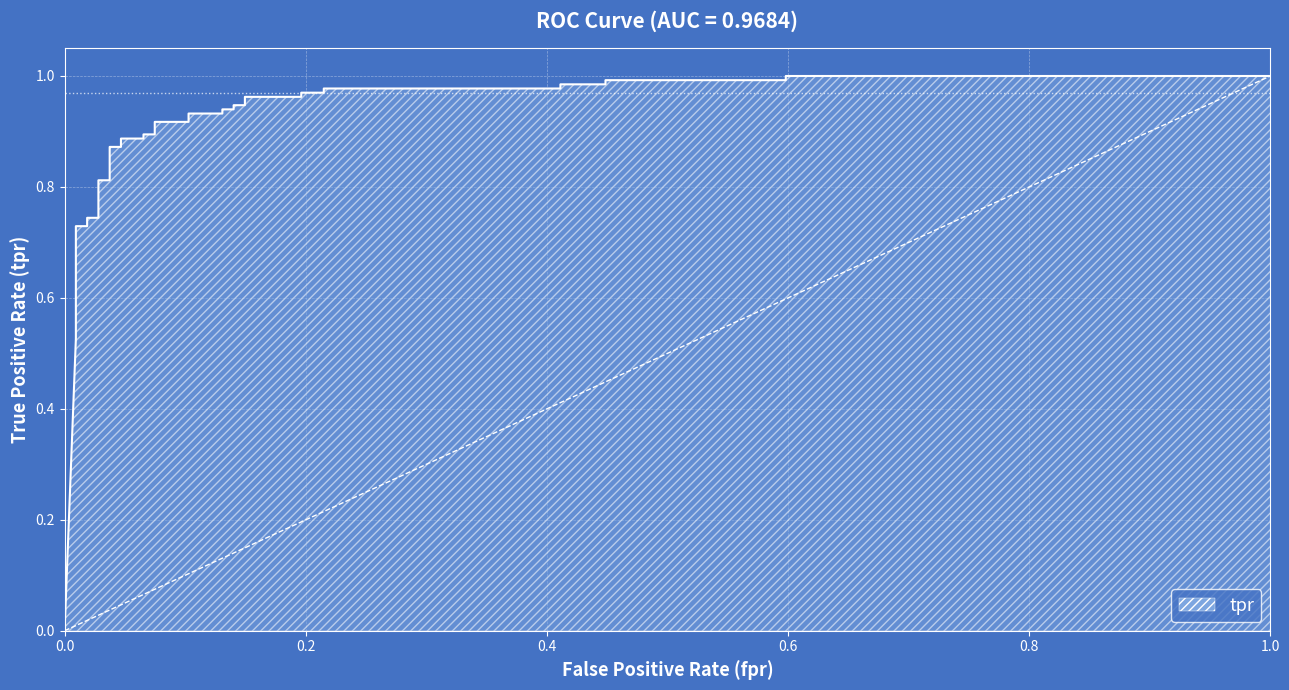

How many lines are shown in the chart?

1